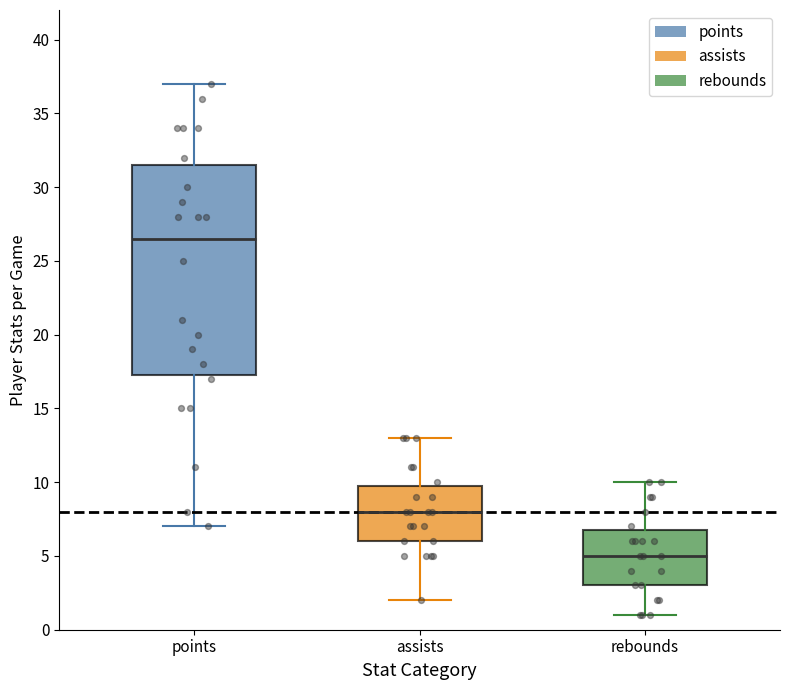

Which box is the tallest, from its lower edge to its upper edge?

points